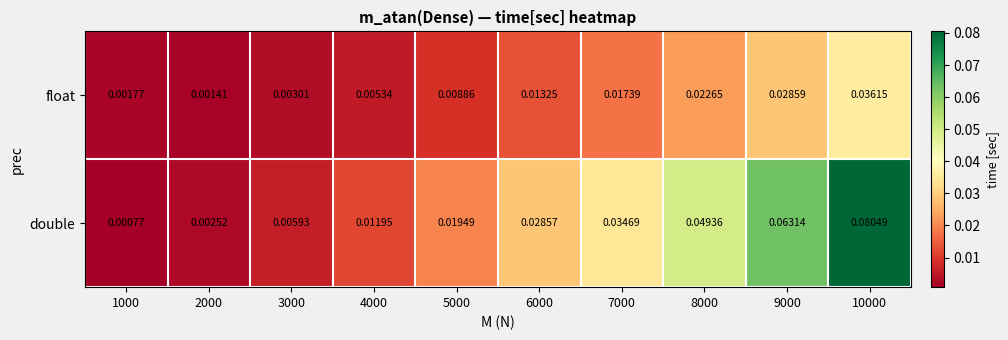

Rank the series by their average value, from lowest to highest.

float, double